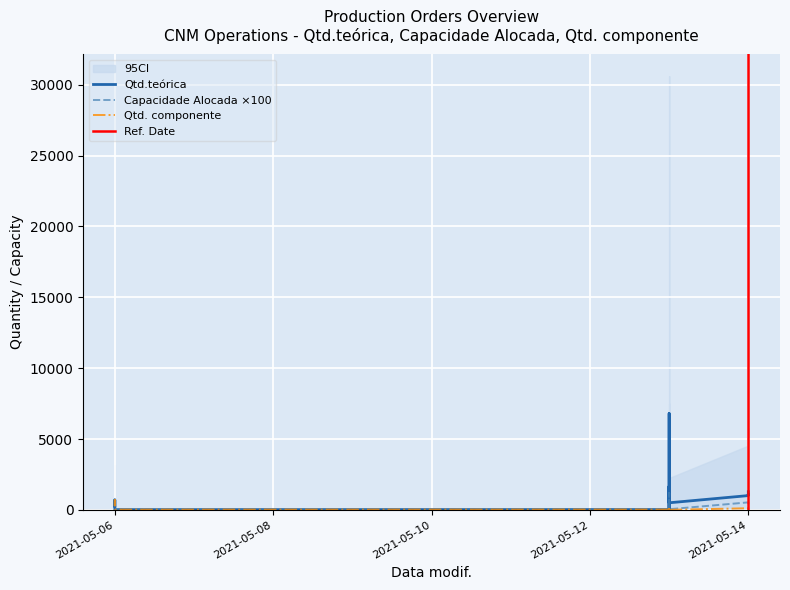

What is the label of the 20th point from the right?

2021-05-06